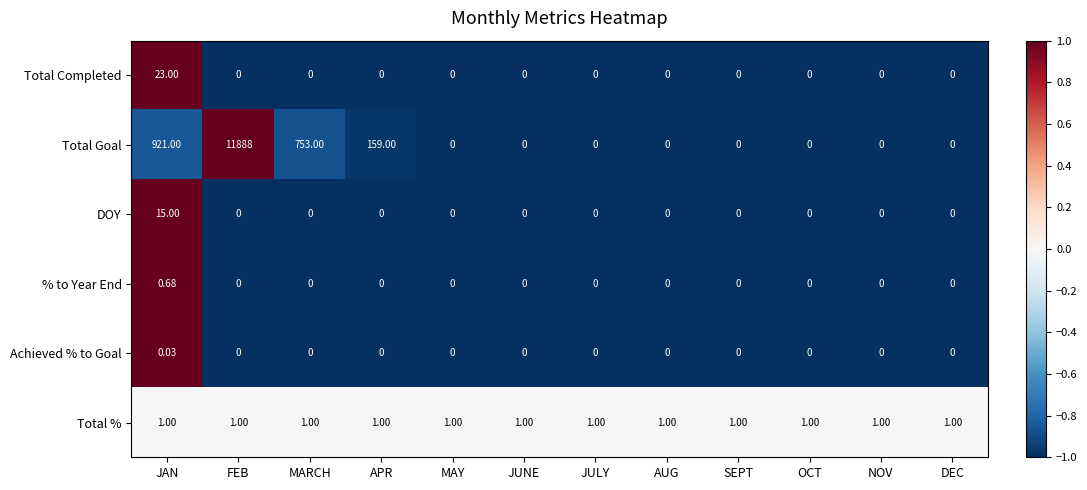

At how many categories does at least one series exceed 0?

12